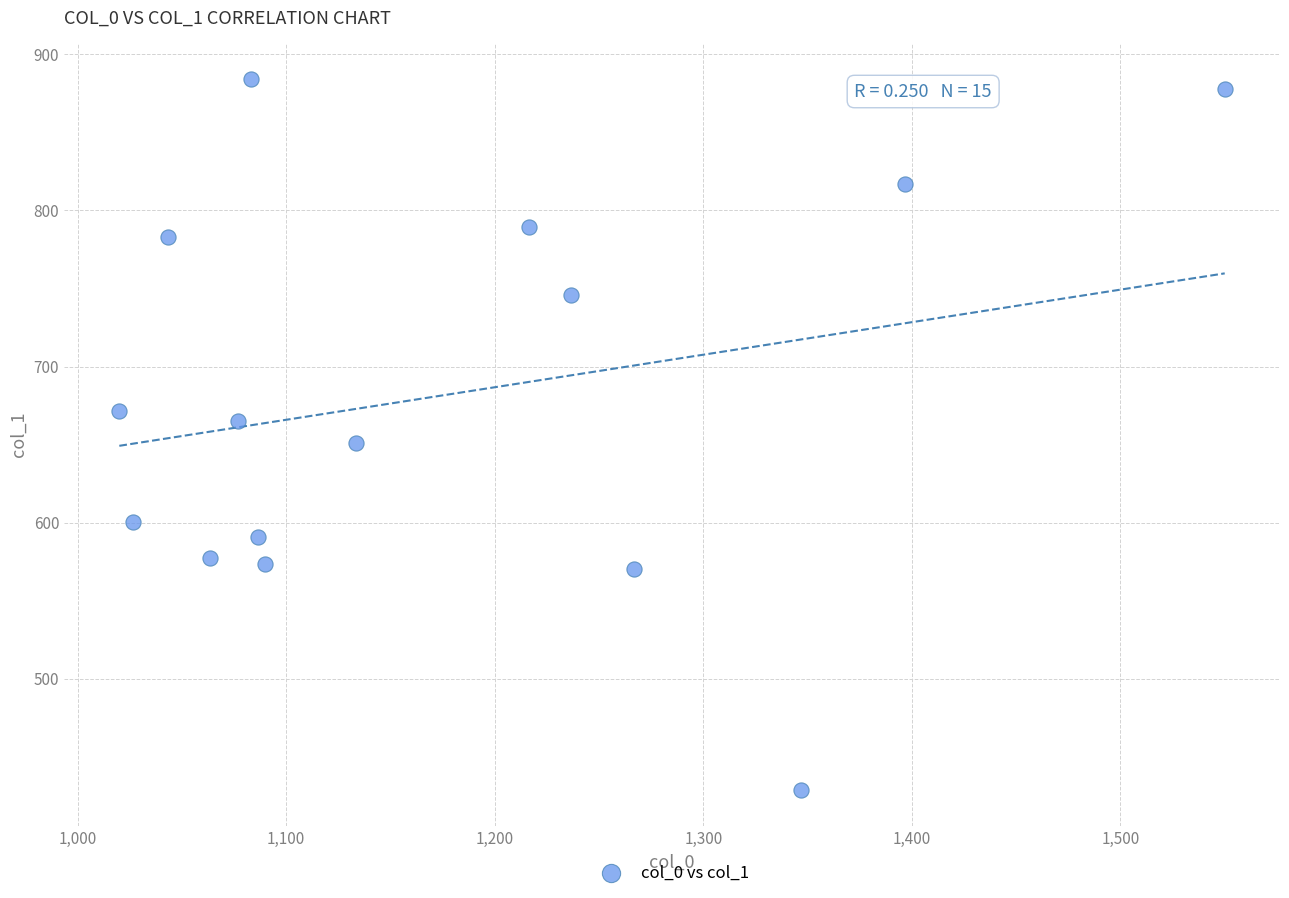

What is the range of X values (max minus min)?

530.0